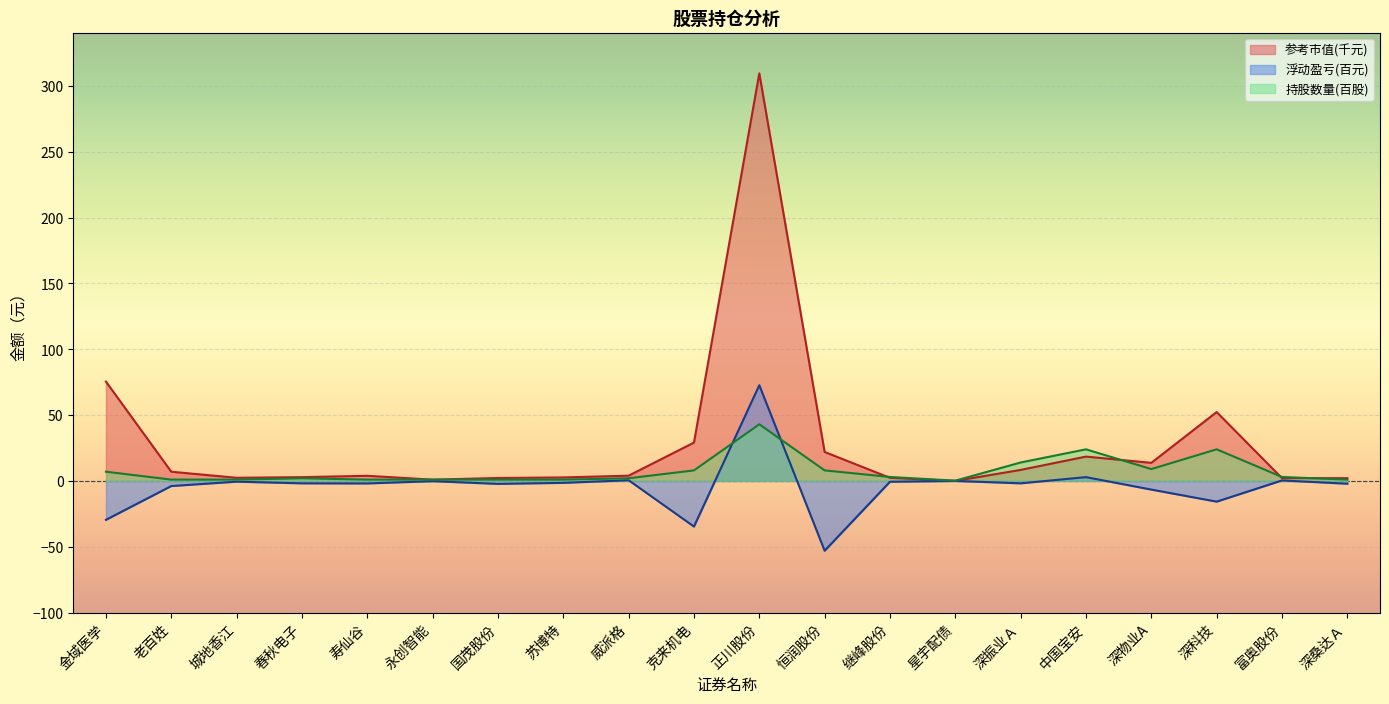

At 恒润股份, list the series in order from smallest to largest.

浮动盈亏(百元), 持股数量(百股), 参考市值(千元)